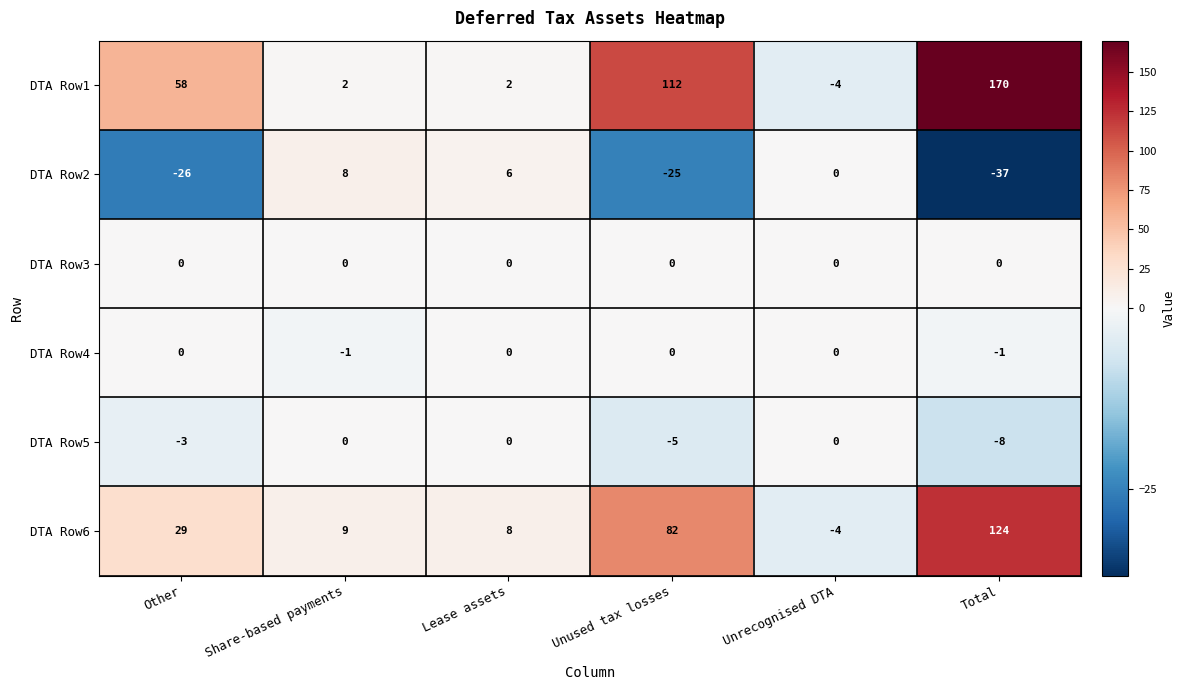

At Total, list the series in order from smallest to largest.

DTA Row2, DTA Row5, DTA Row4, DTA Row3, DTA Row6, DTA Row1